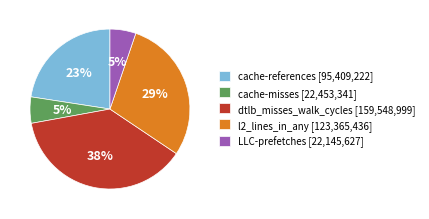

Which has a higher value, LLC-prefetches or l2_lines_in_any?

l2_lines_in_any